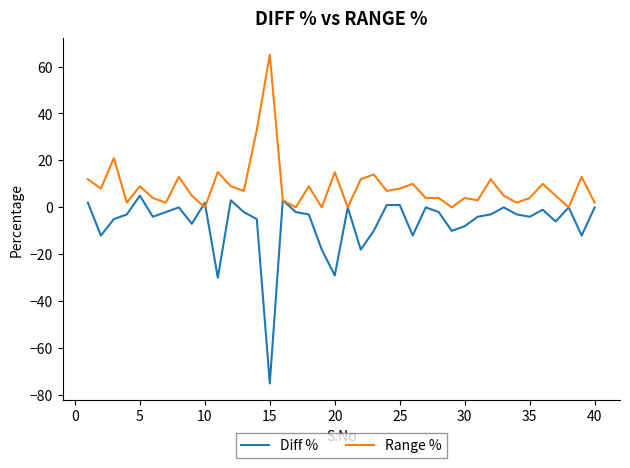

True or false: Diff % and Range % cross at least once.

True